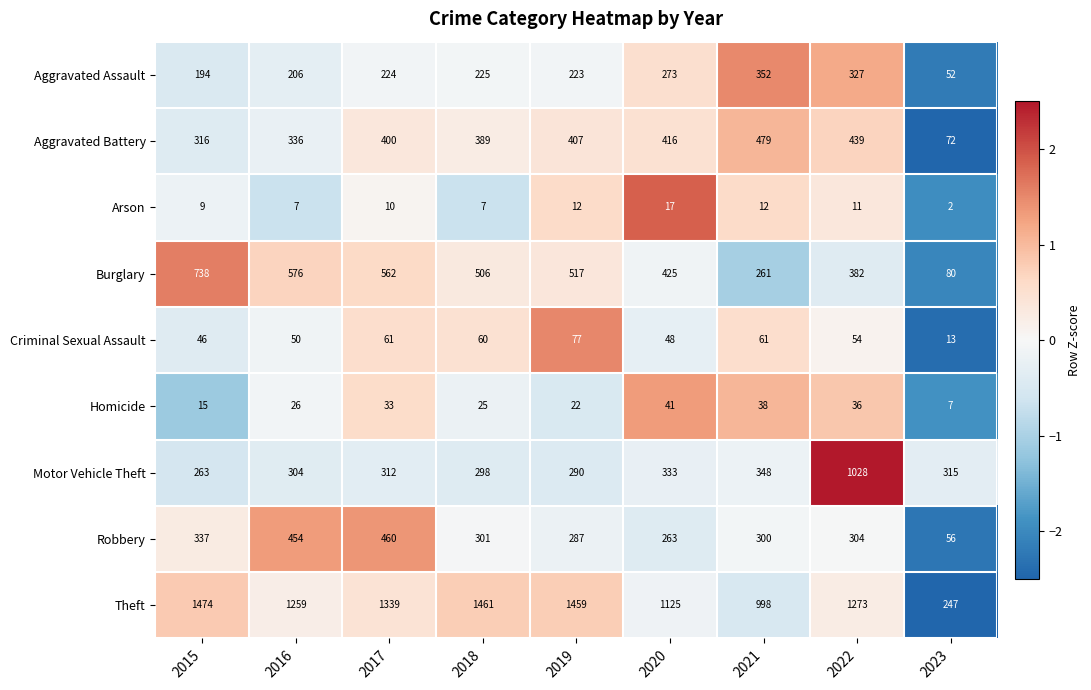

At 2017, list the series in order from smallest to largest.

Arson, Homicide, Criminal Sexual Assault, Aggravated Assault, Motor Vehicle Theft, Aggravated Battery, Robbery, Burglary, Theft